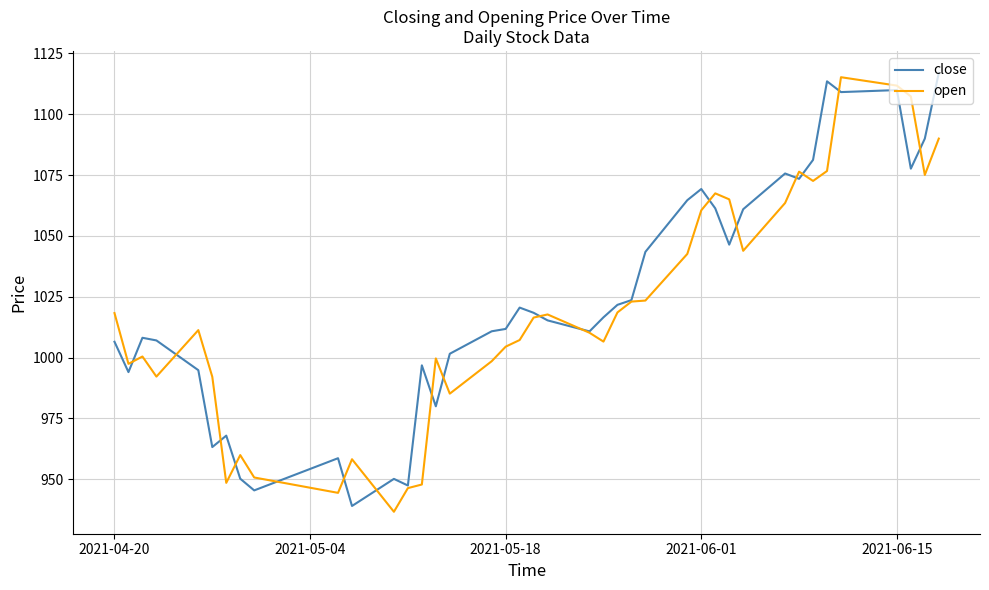

What is the smallest value displayed?

936.6